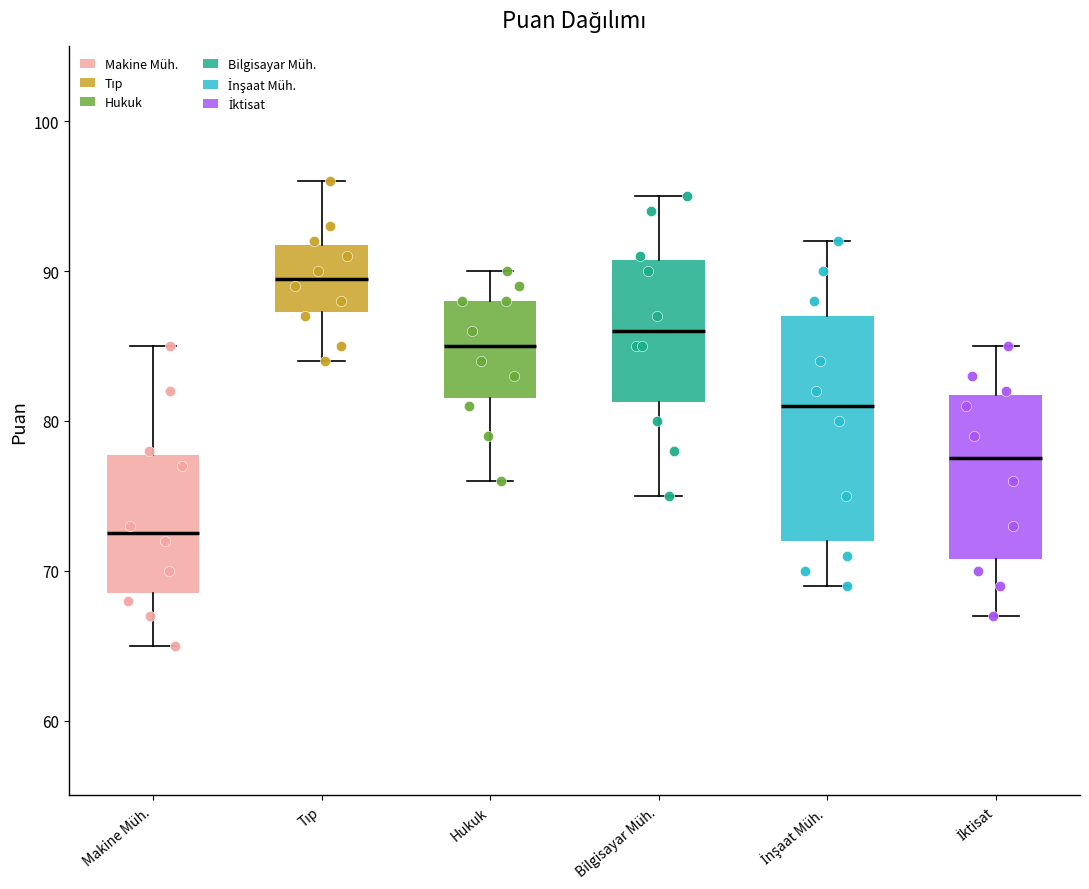

Reading left to right, read every box against the y-axis: the position of its median line, the range the box covers, and the ends of its whiskers. The values are not printed on the chart, so give them approximately, as read against the axis.

Makine Müh.: median 73, box 69 to 78, whiskers 65 to 85
Tıp: median 90, box 87 to 92, whiskers 84 to 96
Hukuk: median 85, box 82 to 88, whiskers 76 to 90
Bilgisayar Müh.: median 86, box 81 to 91, whiskers 75 to 95
İnşaat Müh.: median 81, box 72 to 87, whiskers 69 to 92
İktisat: median 78, box 71 to 82, whiskers 67 to 85